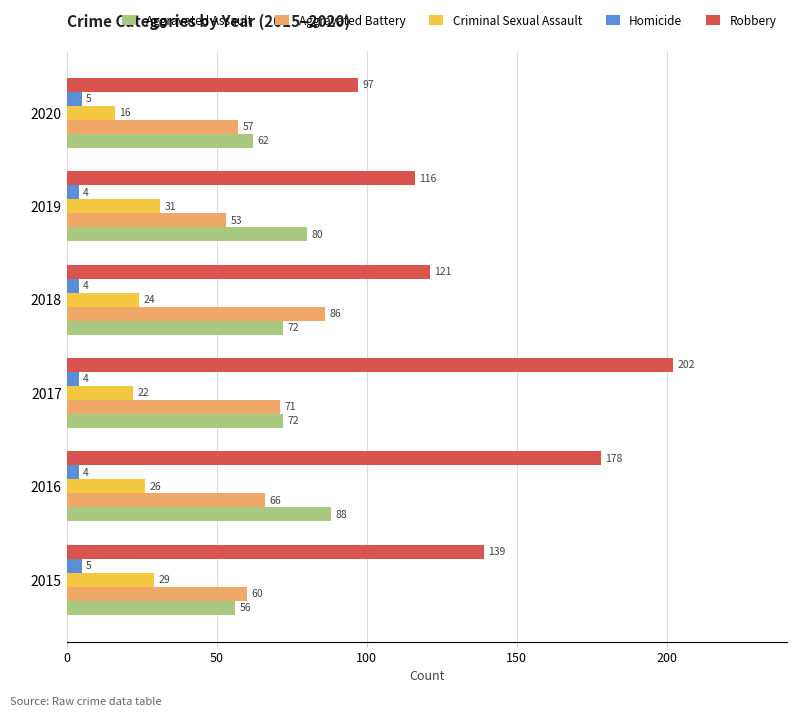

What is the minimum value for Aggravated Battery?

53